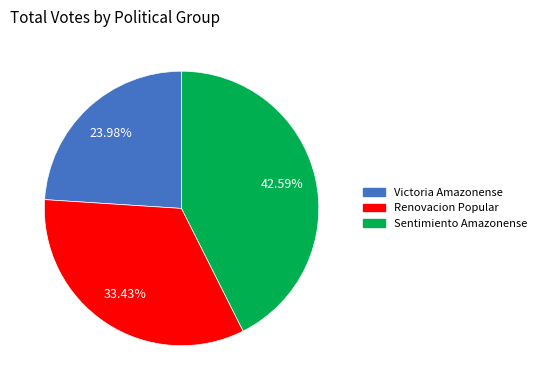

Count the number of slices in the pie.

3